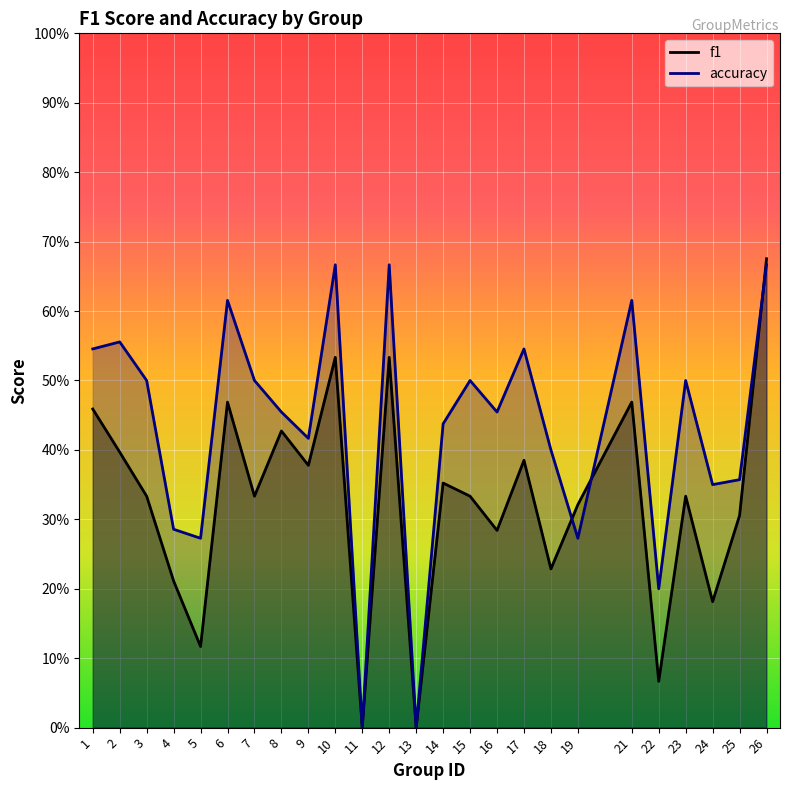

List the series in order of their overall mean, lowest first.

f1, accuracy